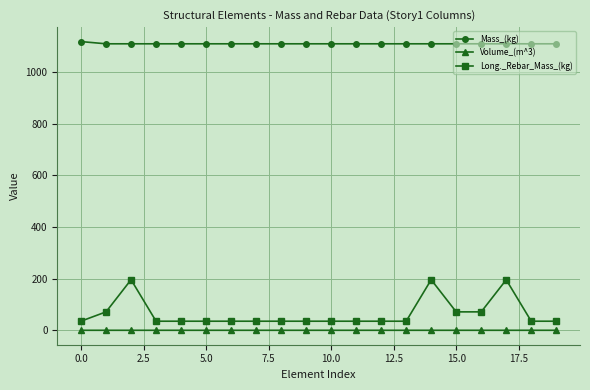

How many lines are shown in the chart?

3